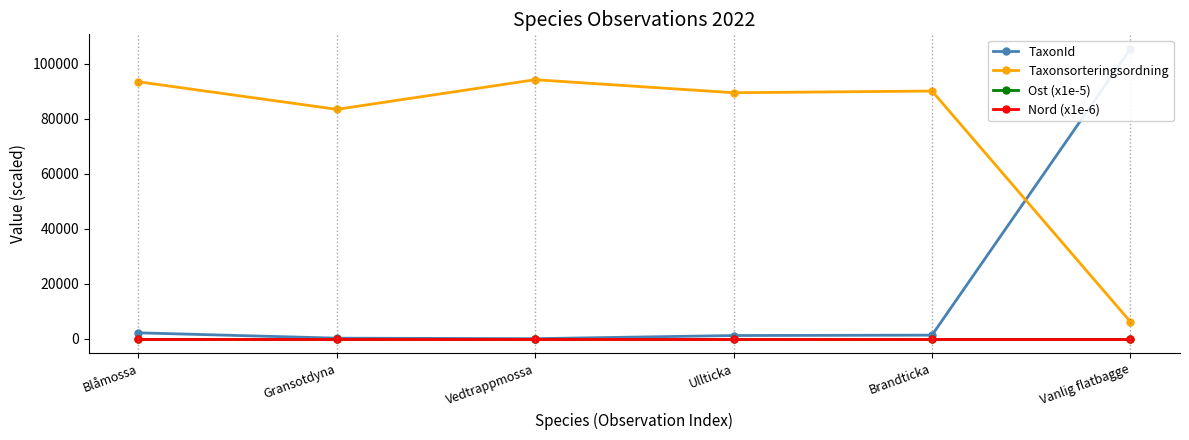

True or false: Taxonsorteringsordning and Ost (x1e-5) cross at least once.

False